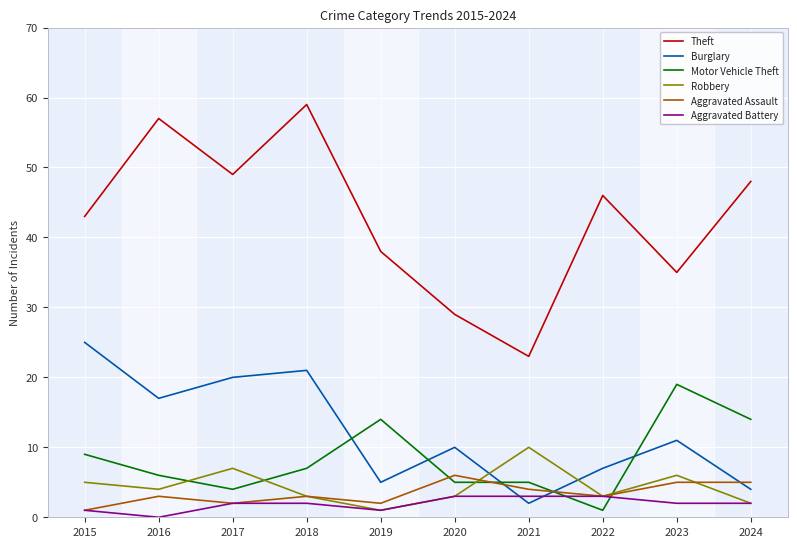

Rank the categories by Theft value from lowest to highest.

2021, 2020, 2023, 2019, 2015, 2022, 2024, 2017, 2016, 2018